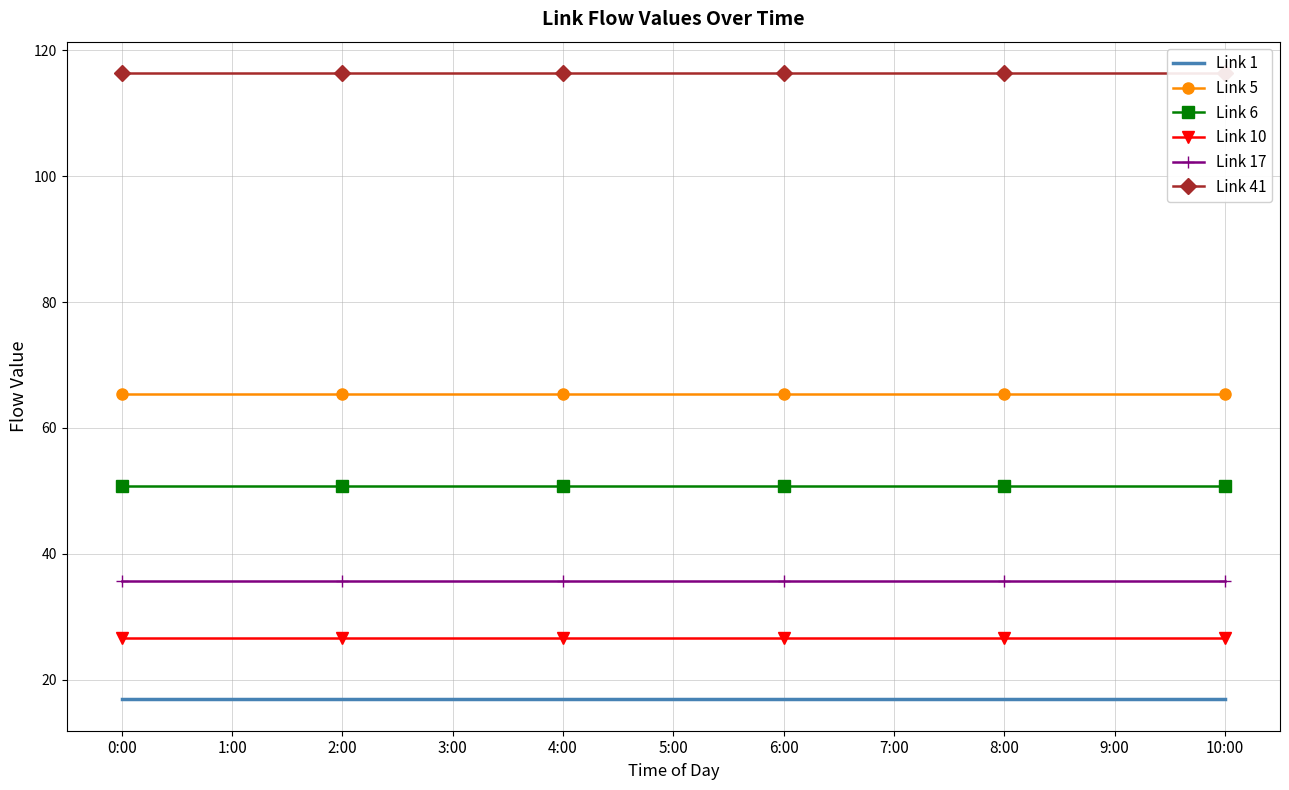

True or false: Link 6 has a value of 85.6 at 10:00.

False